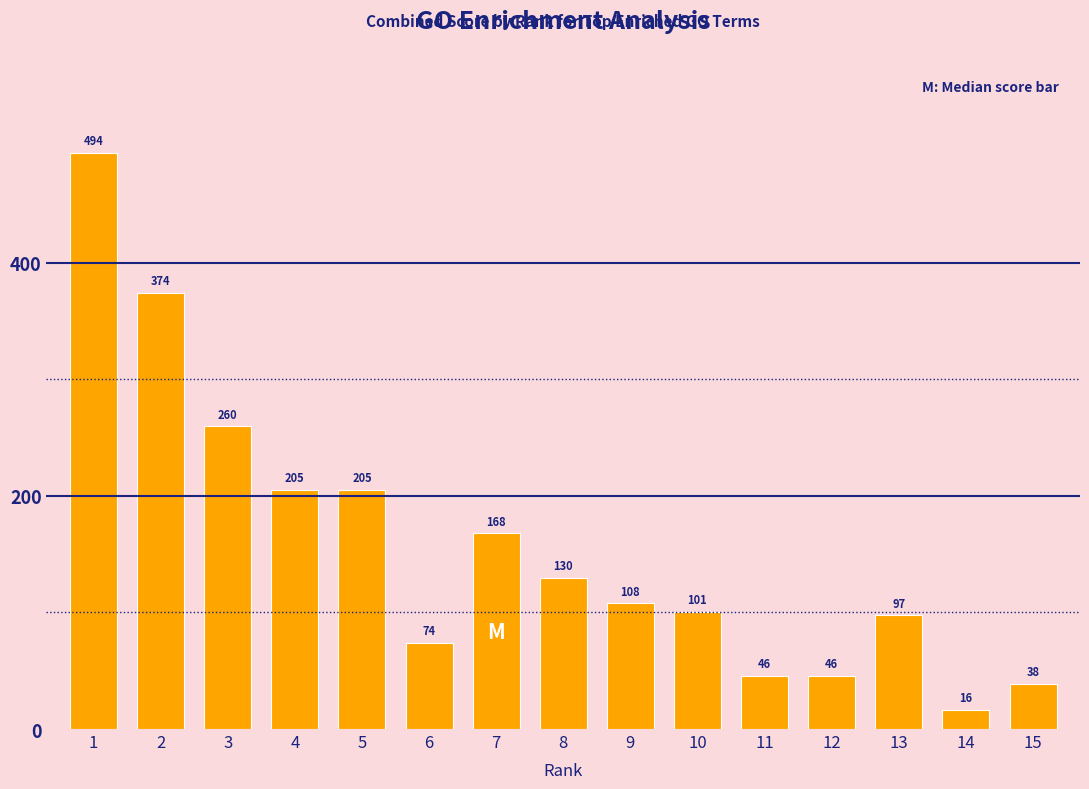

Between 6 and 7, which is larger?

7